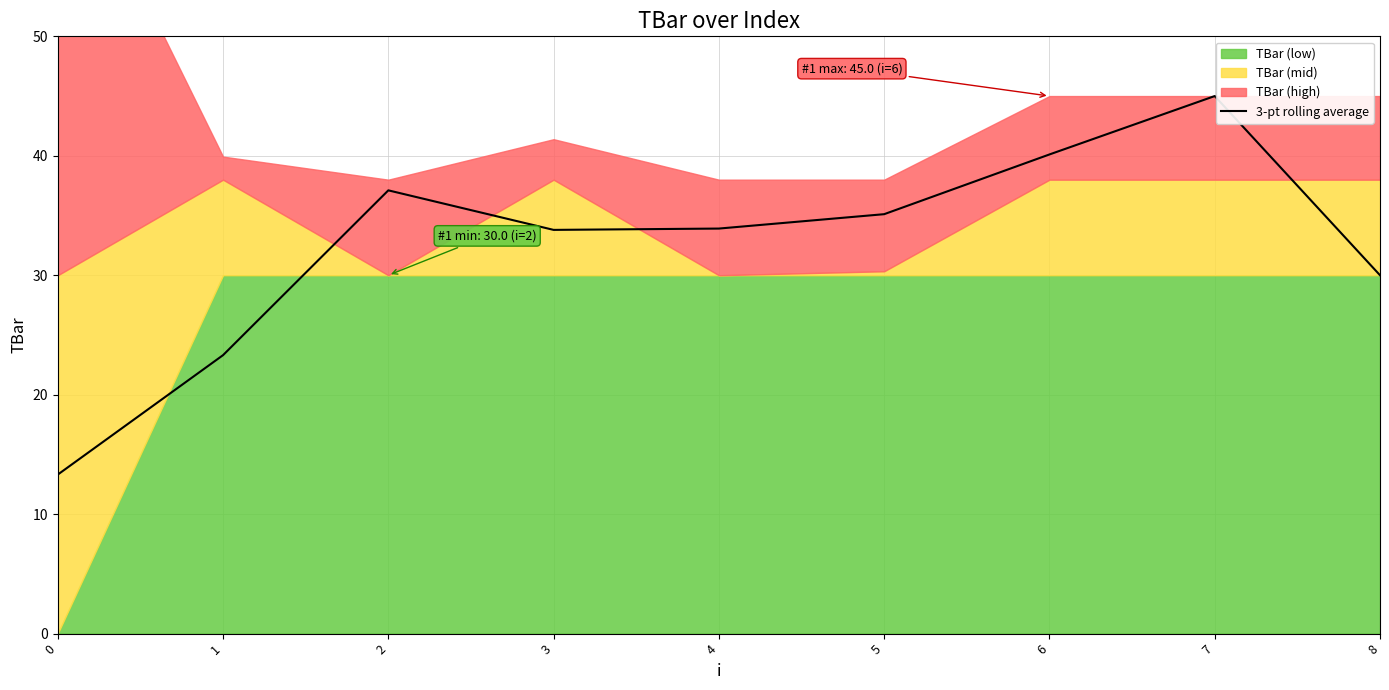

Which has a higher value, 0 or 1?

1